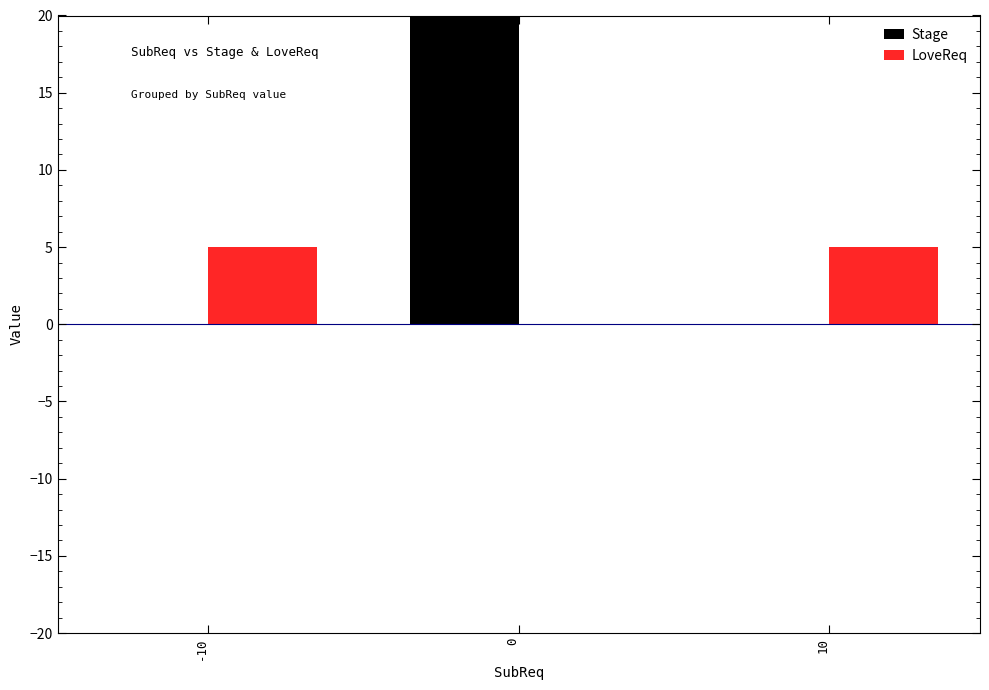

How many distinct data groups are displayed?

2